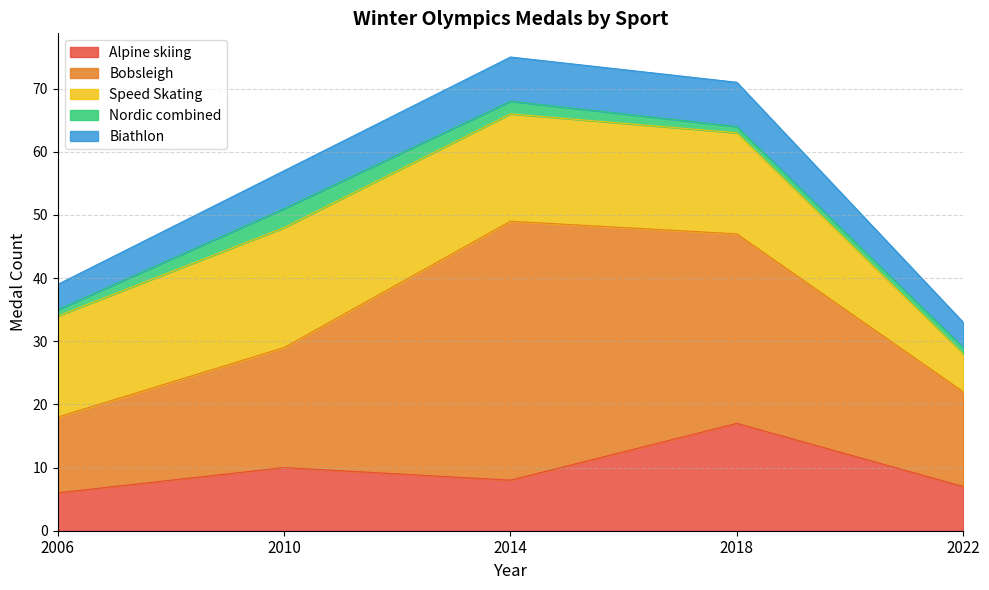

How many interior local peaks does the Alpine skiing series have?

2